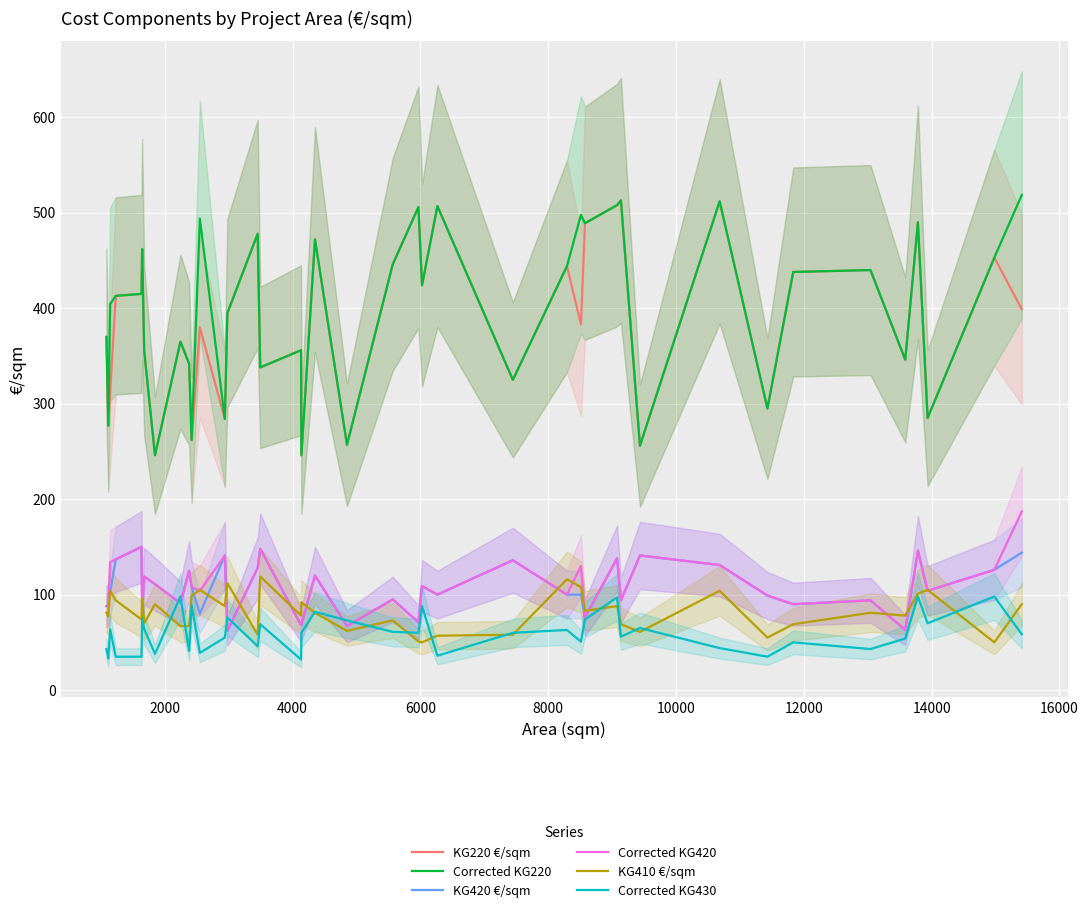

What is the minimum value for KG410 €/sqm?

50.0